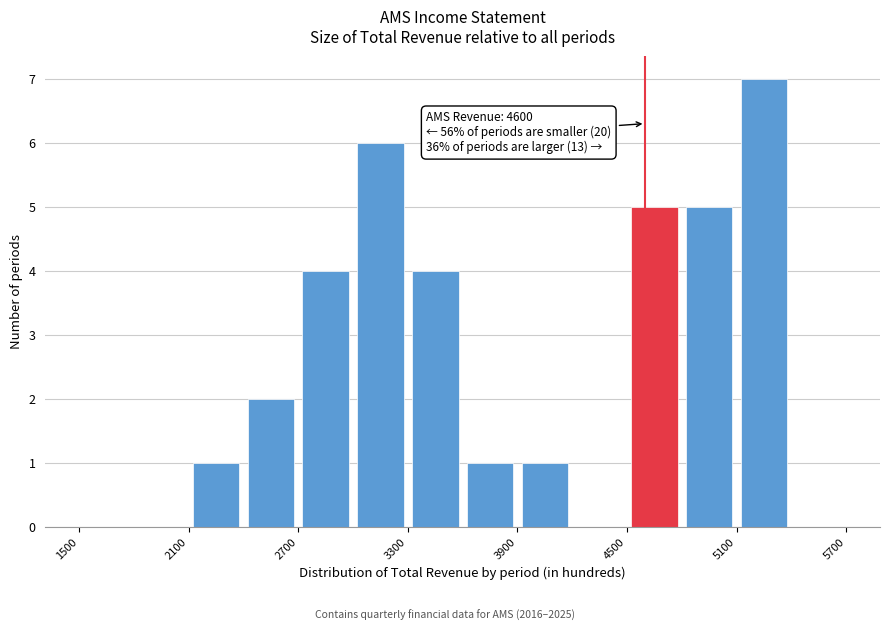

Read against the x-axis, roughly where is the centre of the tallest bar?

5300